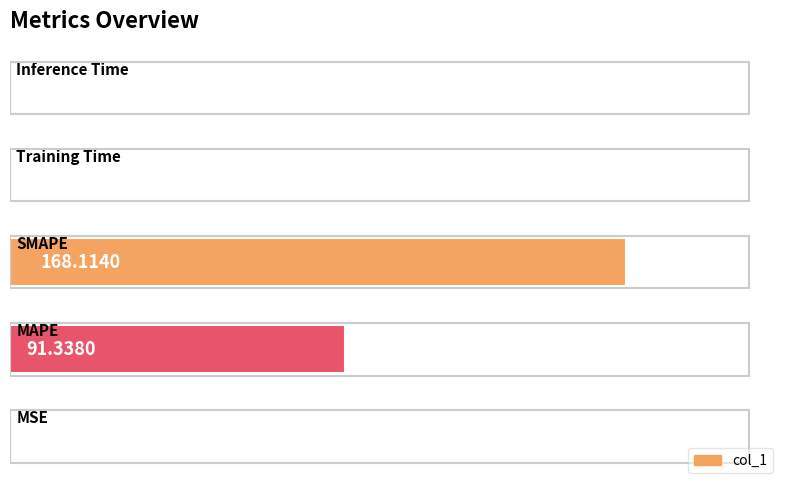

What is the sum of all values?

260.2